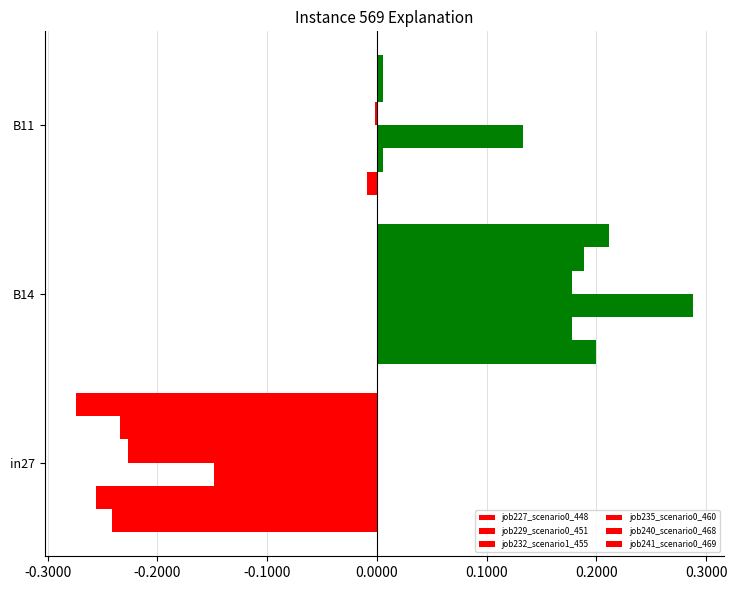

How many categories are shown in the chart?

3